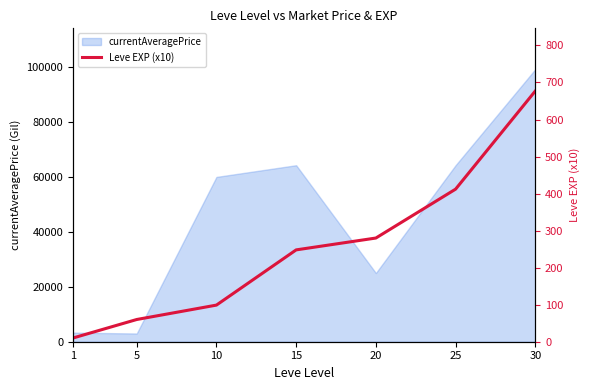

Reading right to left, transcribe all the data shown in this chart.

677.0	412.0	280.0	248.0	98.9	60.0	10.0